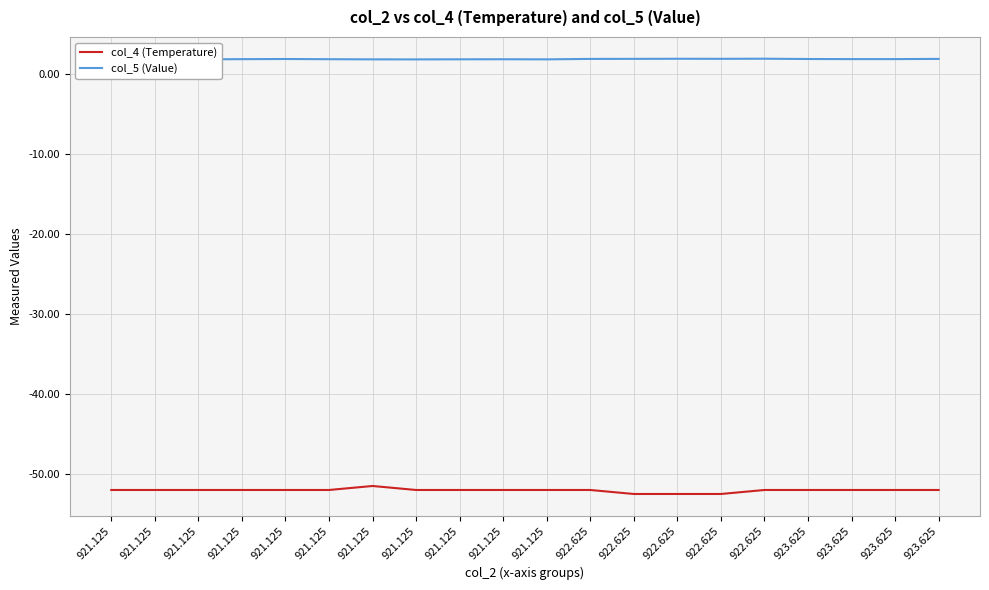

What are all the series names shown in the legend?

col_4 (Temperature), col_5 (Value)